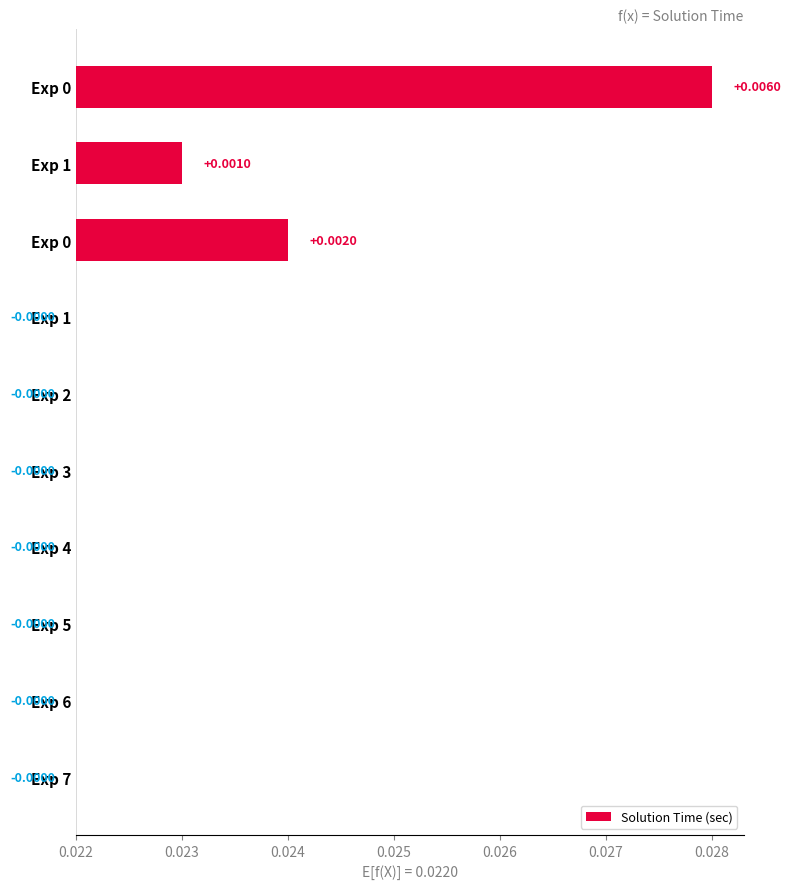

The value at Exp 0 is 0.0. True or false?

True